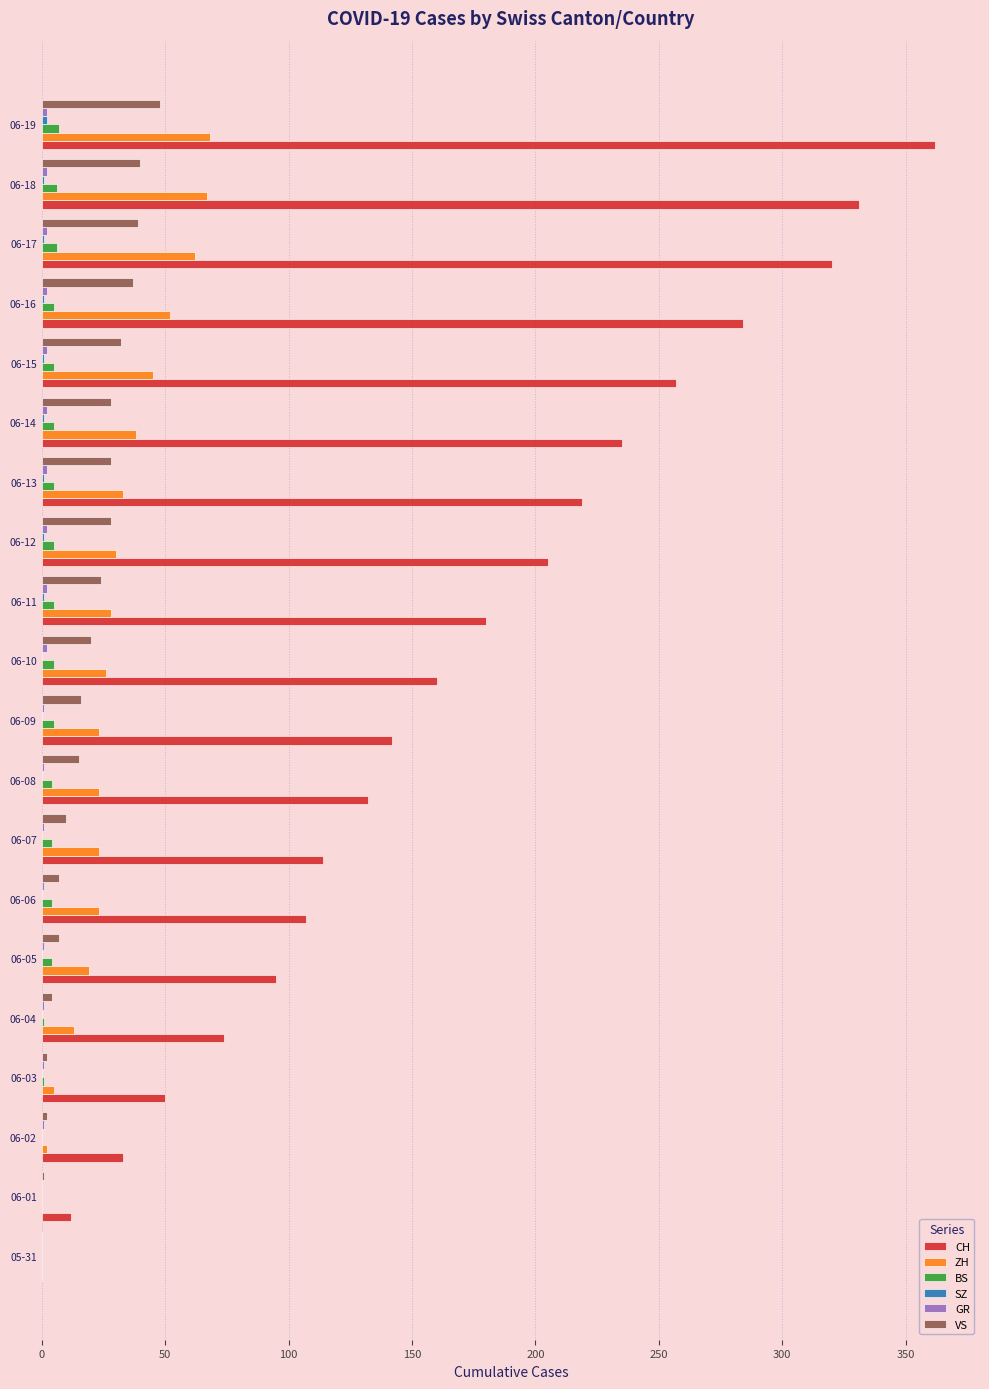

True or false: VS has a value of 40 at 06-18.

True